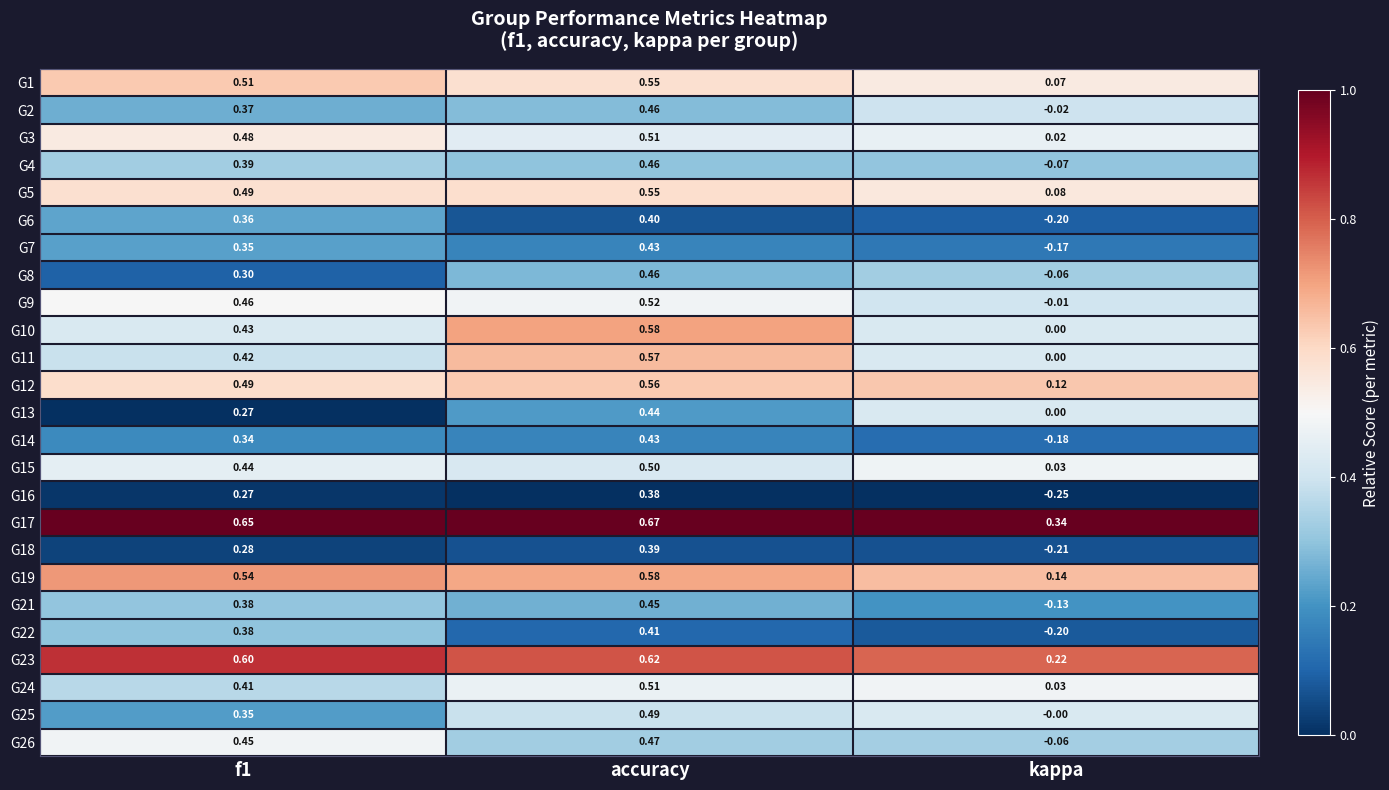

Is the value of G13 at f1 greater than the value of G12 at kappa?

Yes